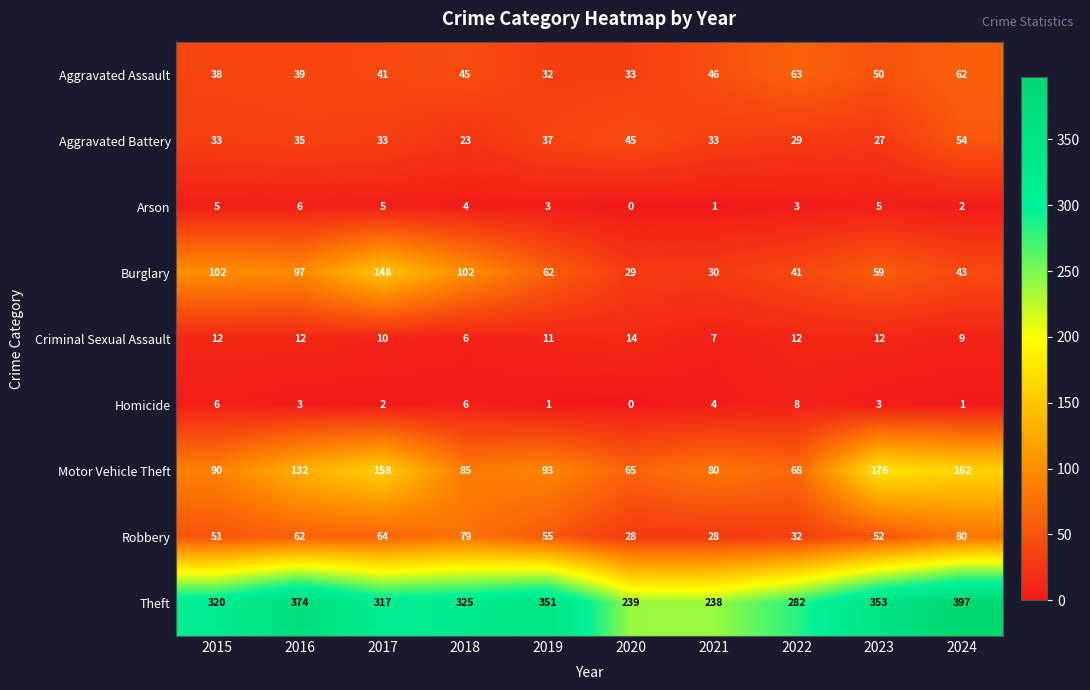

Which series has the largest range (max minus min)?

Theft